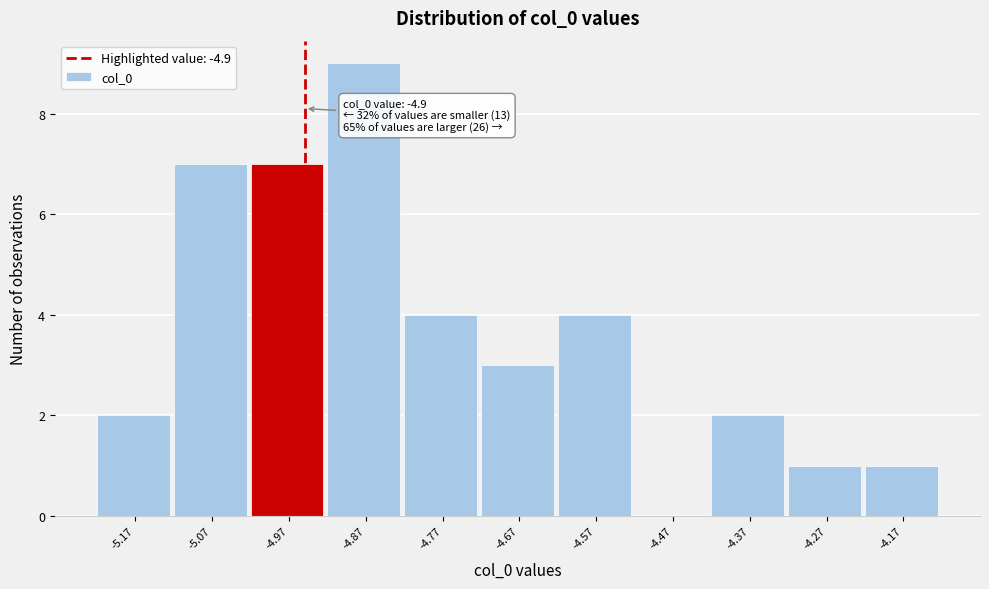

Reading left to right, list all the values displayed in this chart.

-5.17=2	-5.07=7	-4.97=7	-4.87=9	-4.77=4	-4.67=3	-4.57=4	-4.47=0	-4.37=2	-4.27=1	-4.17=1